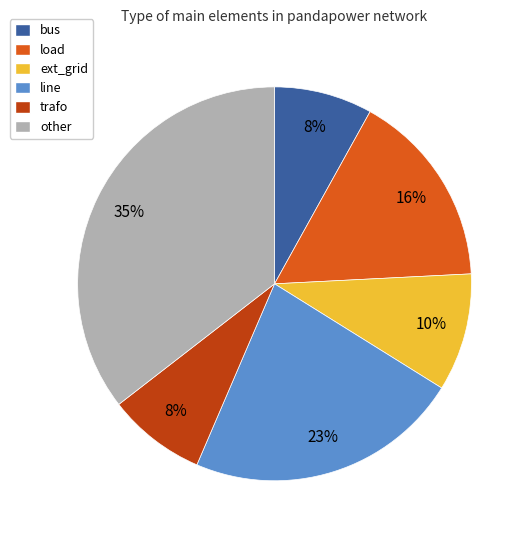

Which slice is the largest?

other